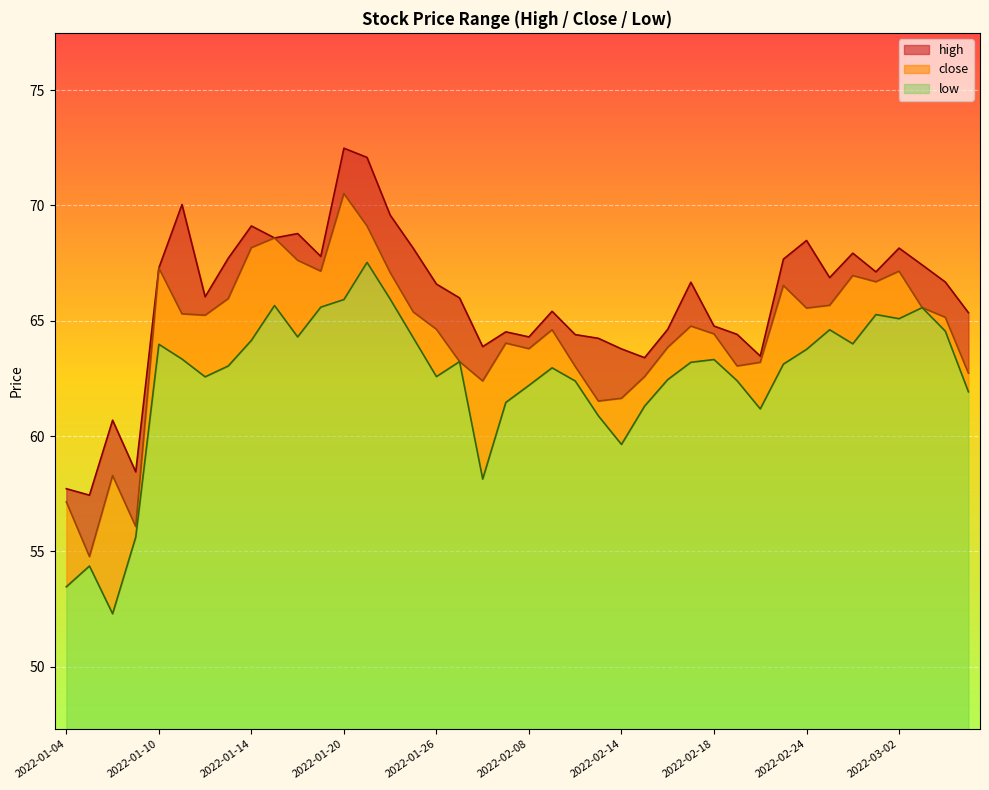

What are all the series names shown in the legend?

high, close, low